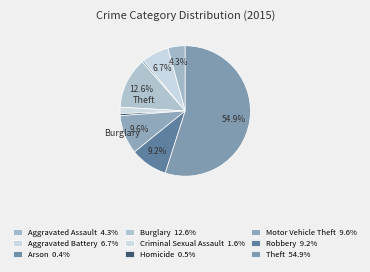

How many slices are in this pie chart?

9